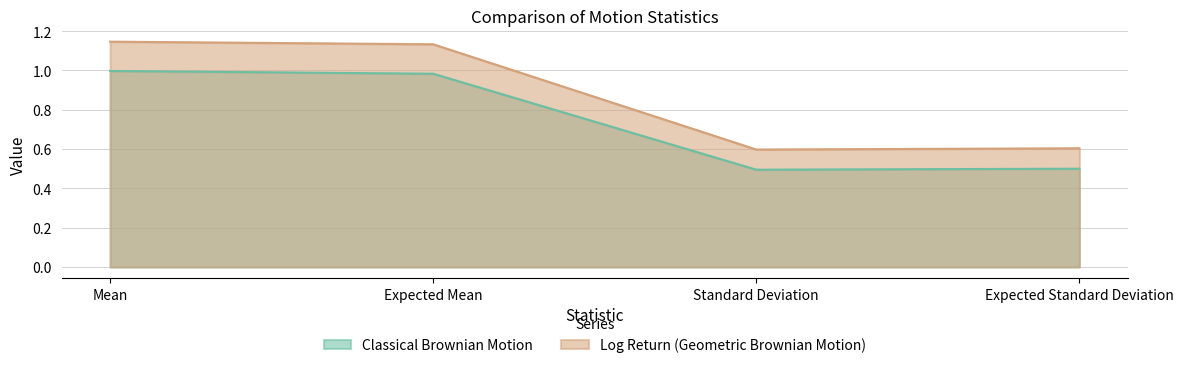

Which category has the highest value across all series?

Mean